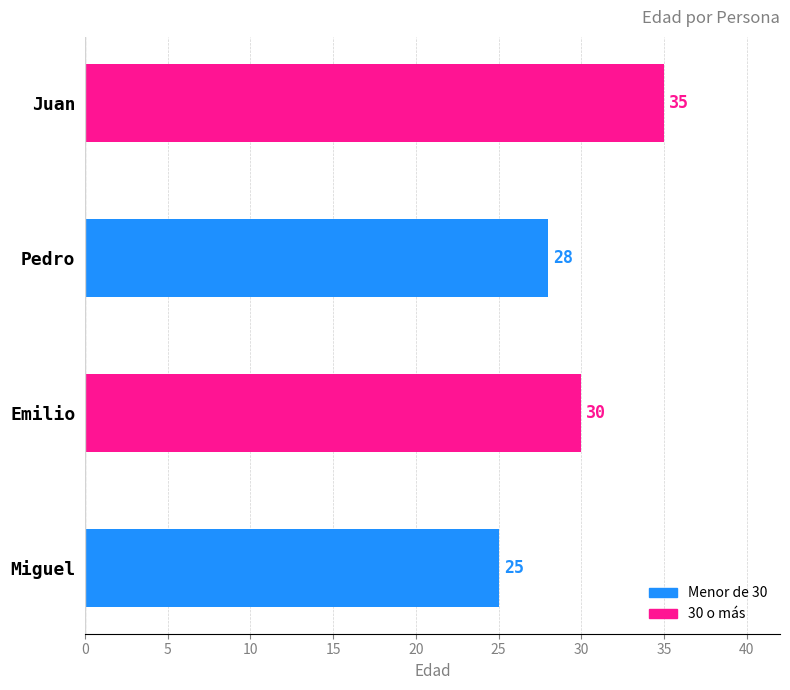

At which label is the value closest to 30?

Emilio